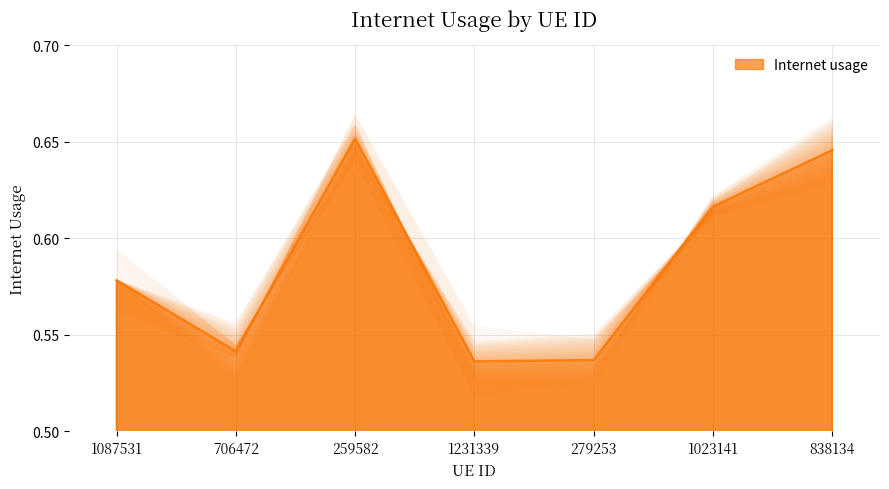

List the labels in order of value, smallest first.

1231339, 279253, 706472, 1087531, 1023141, 838134, 259582